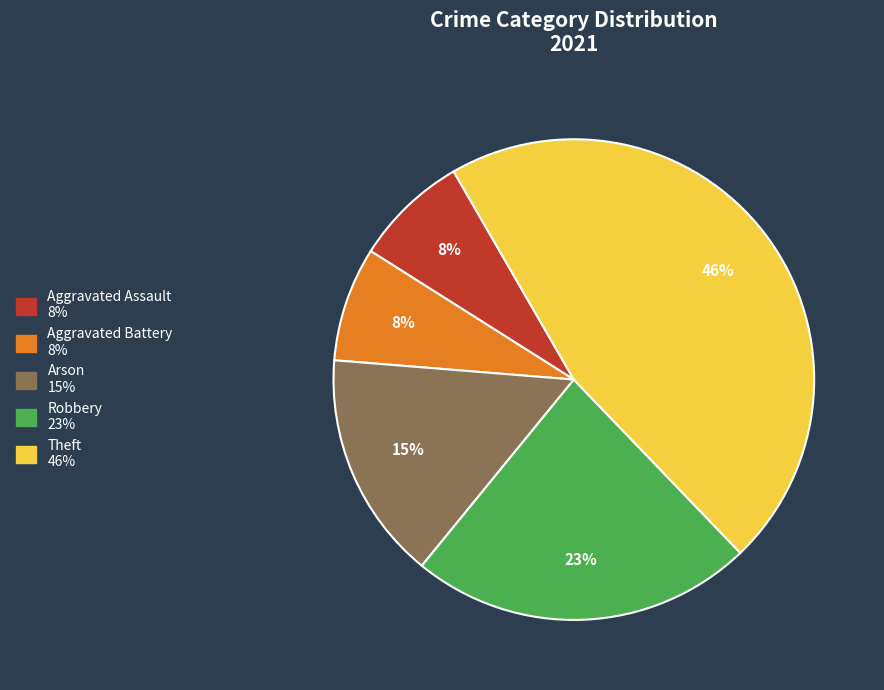

Between Theft and Aggravated Battery, which is larger?

Theft